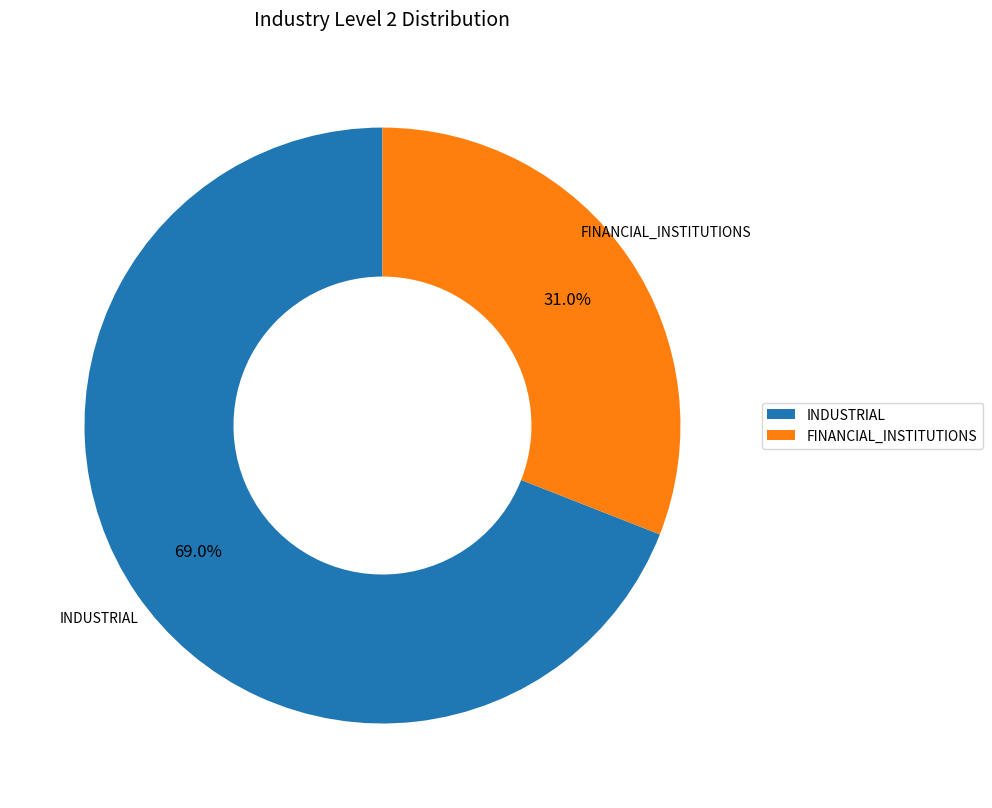

Which has a higher value, INDUSTRIAL or FINANCIAL_INSTITUTIONS?

INDUSTRIAL